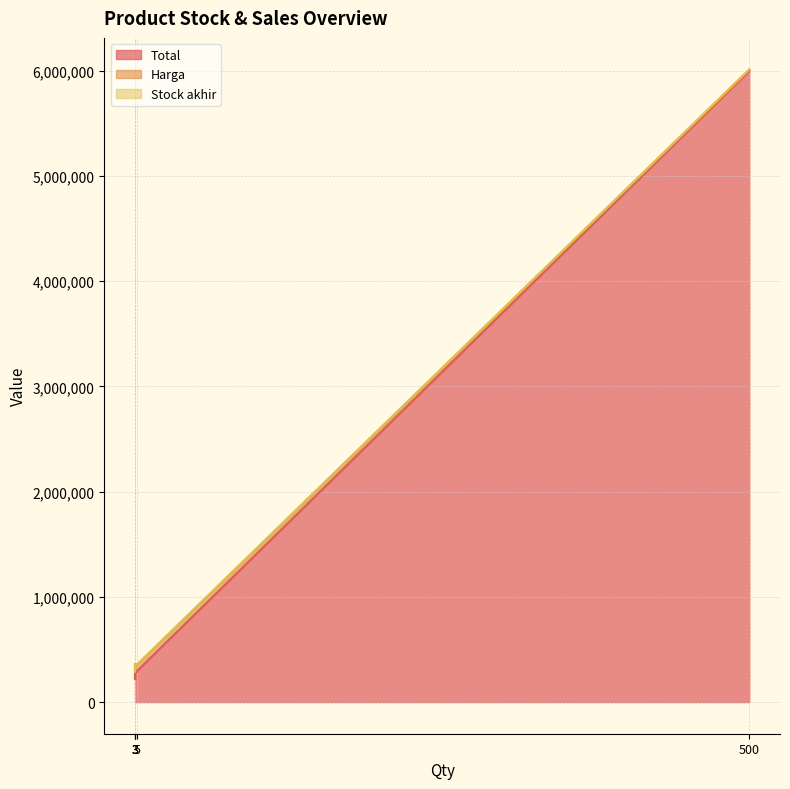

What is the average value of the Total series?

1476503